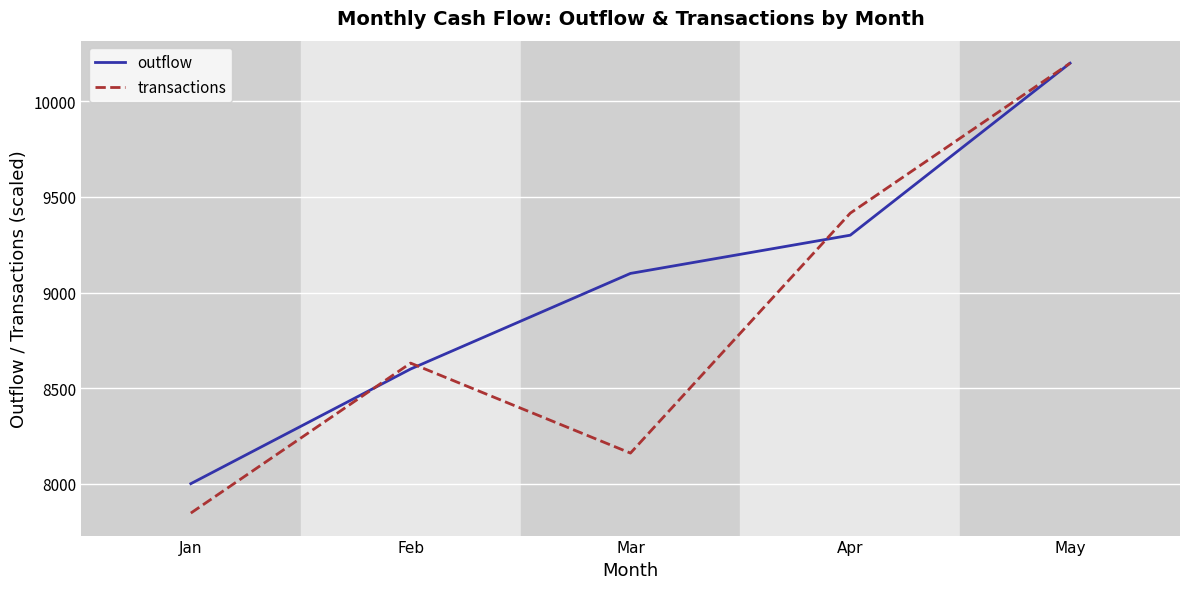

What is the average value of the outflow series?

9040.0